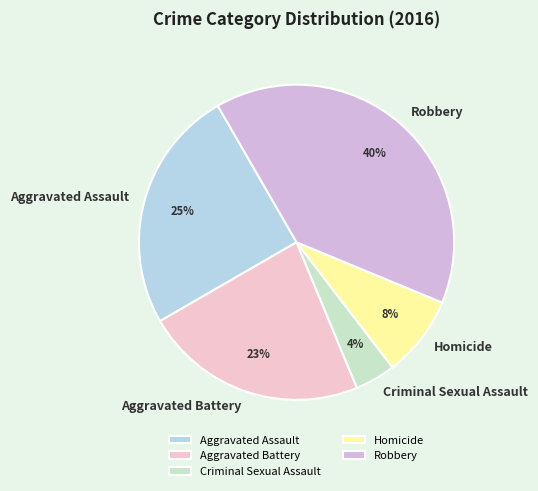

Which has a higher value, Homicide or Aggravated Assault?

Aggravated Assault